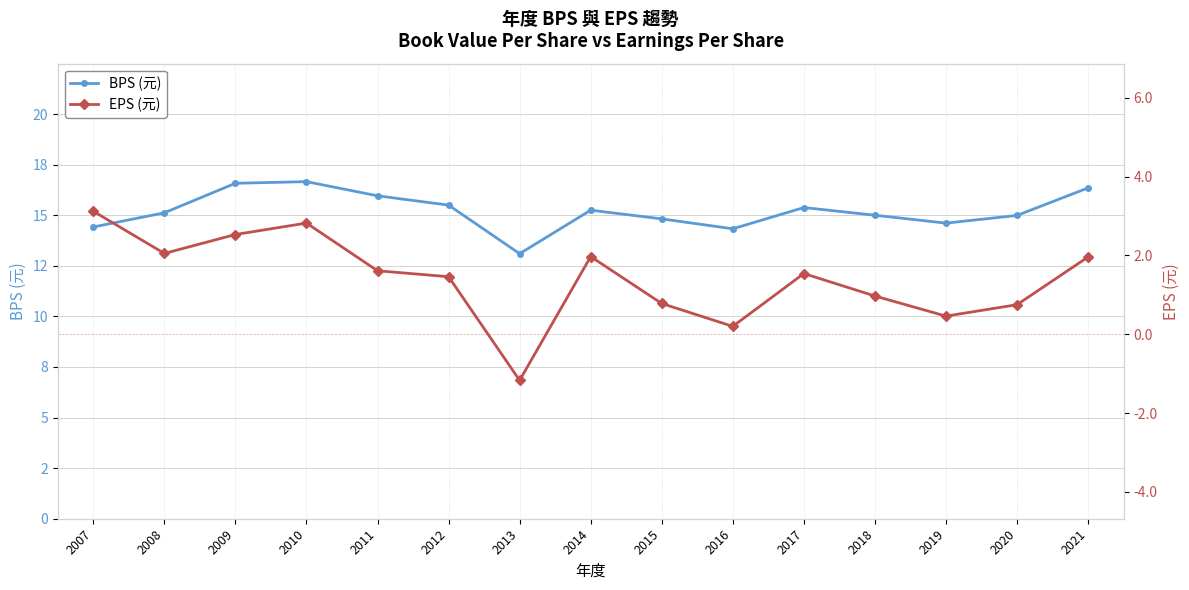

At which category does BPS (元) reach its first local peak?

2010